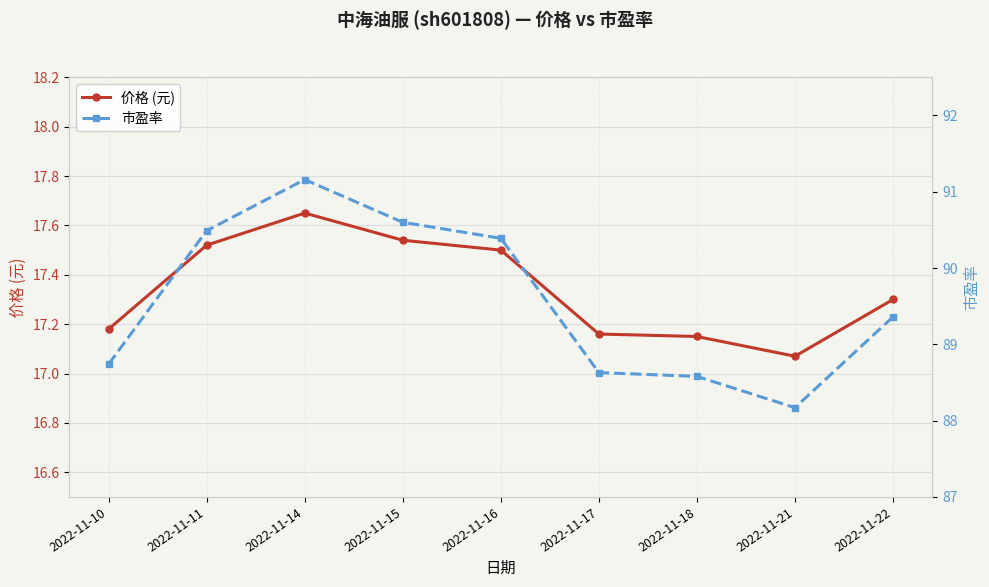

In 价格 (元), how many points are lower than both neighbors (excluding endpoints)?

1